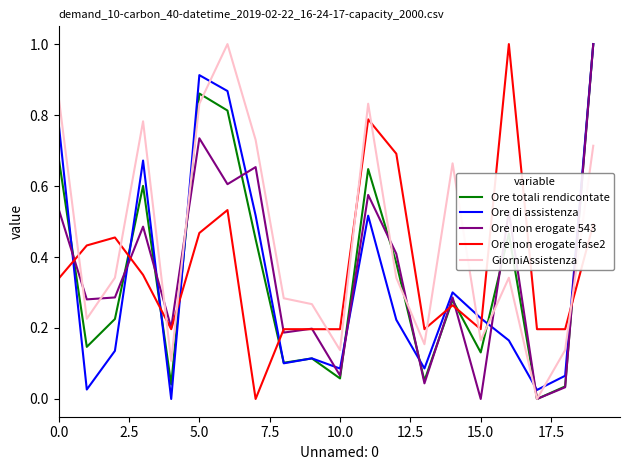

What is the maximum value for Ore non erogate fase2?

1.0